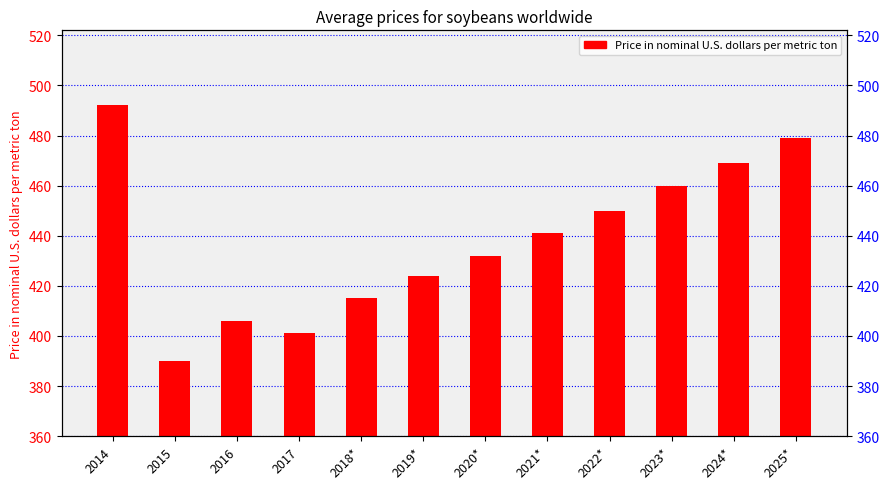

What is the difference between the values at 2016 and 2019*?

18